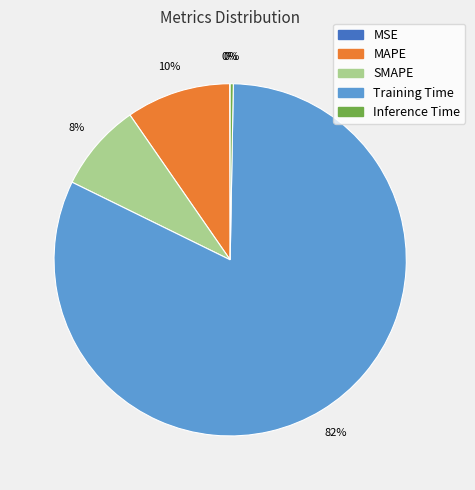

Which slice represents more than half of the pie?

Training Time